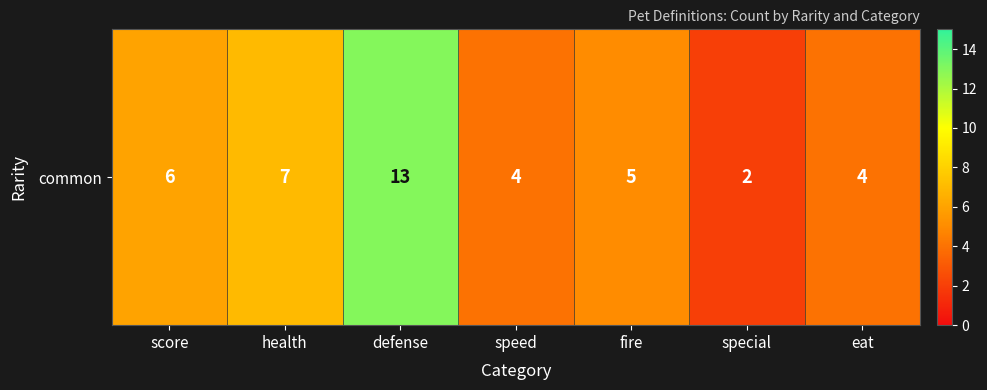

Reading left to right, list all the values displayed in this chart.

score=6	health=7	defense=13	speed=4	fire=5	special=2	eat=4